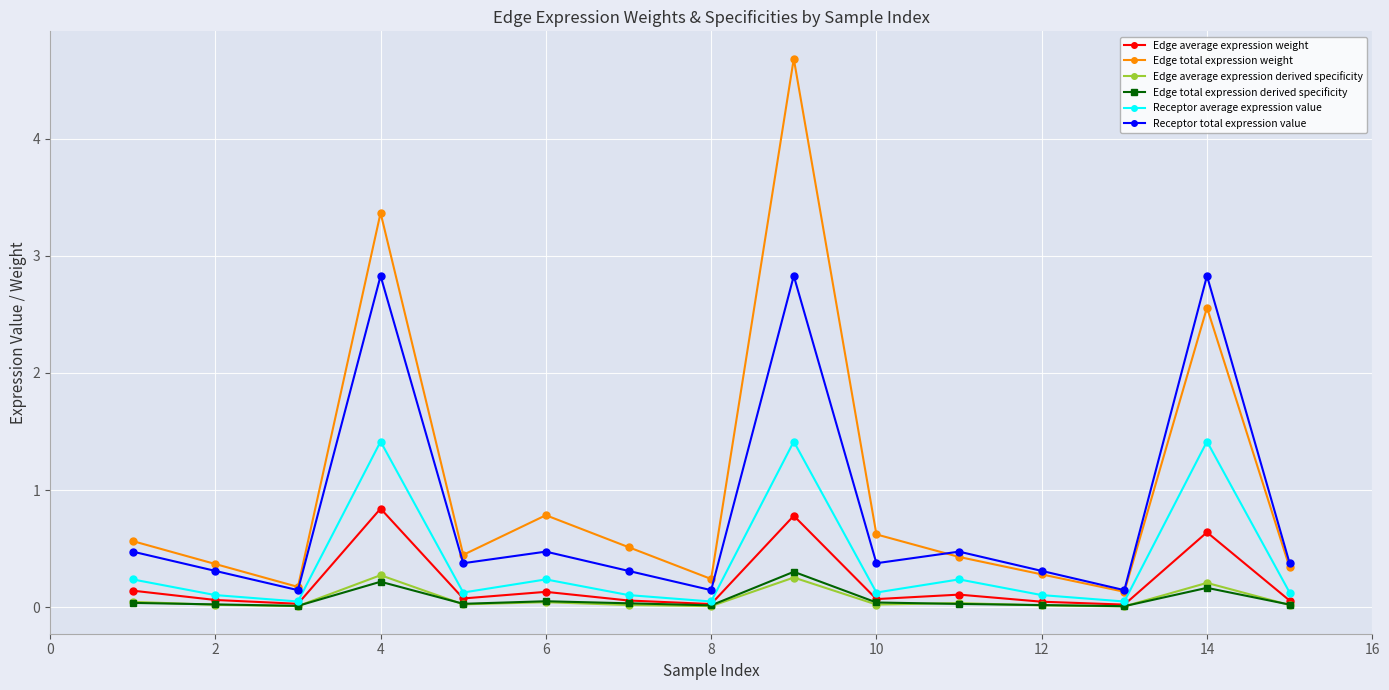

True or false: Edge total expression derived specificity has more than 0 interior local peaks.

True